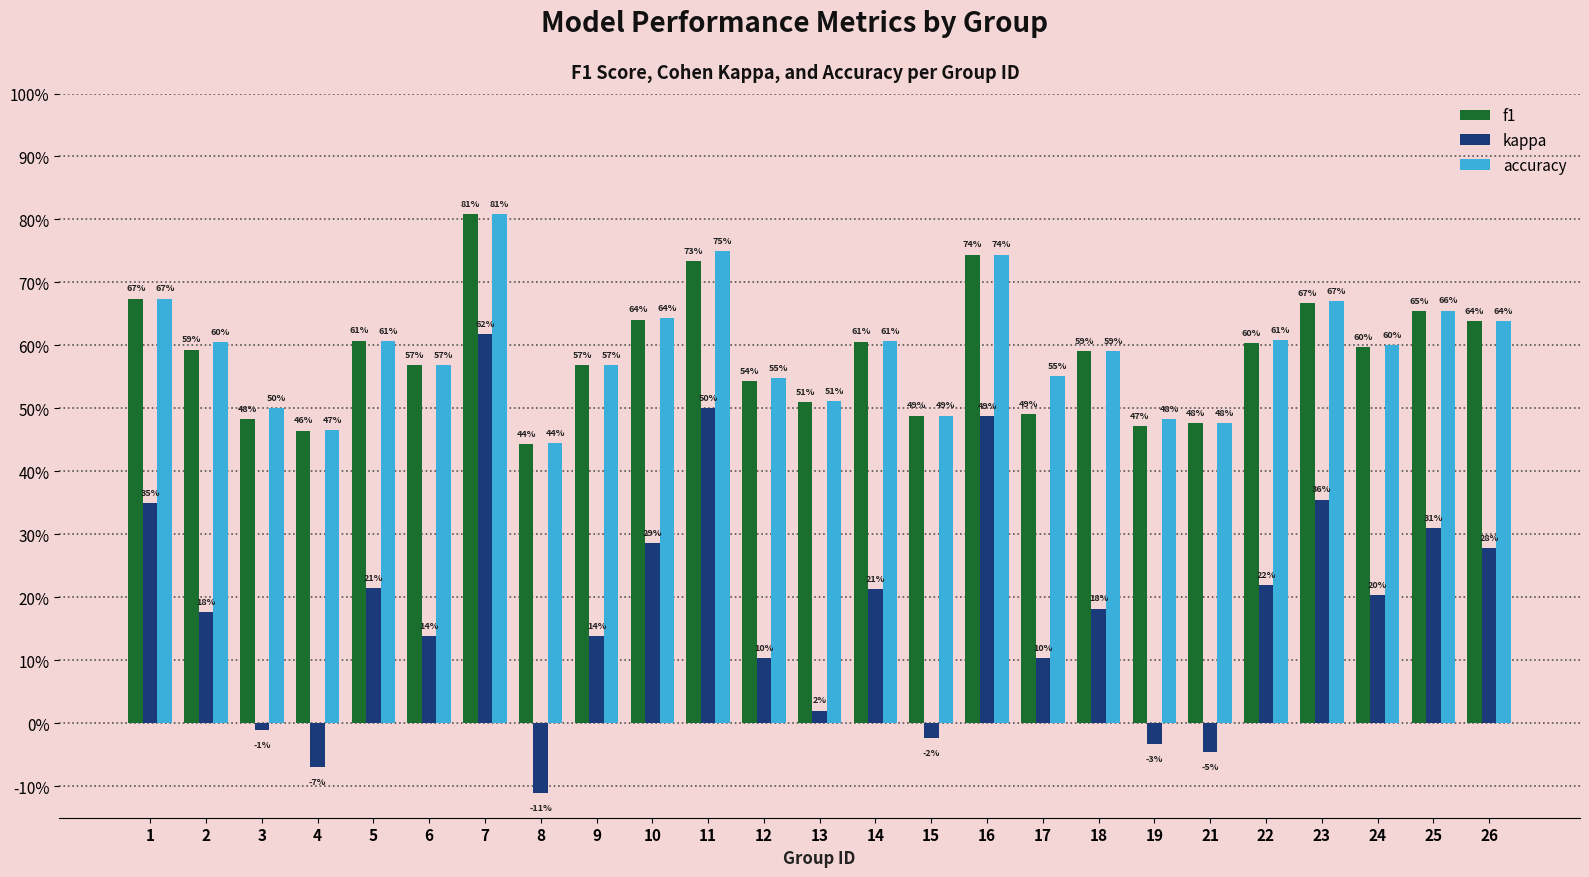

The value of accuracy at 11 is 1.2. True or false?

False